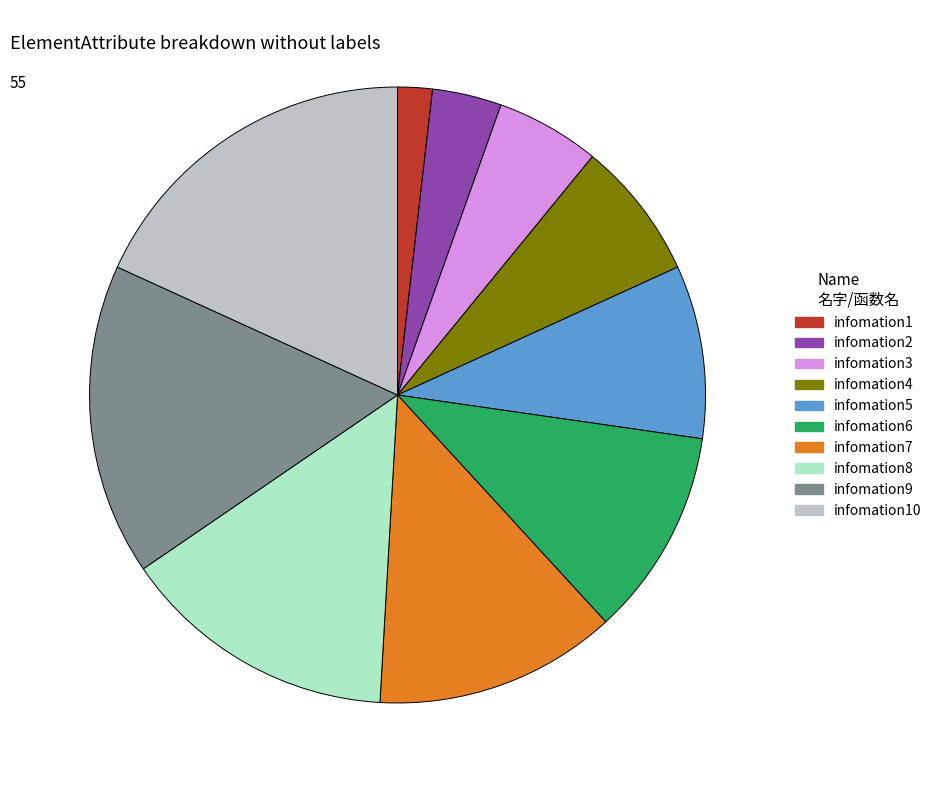

Does any single category account for the majority?

No